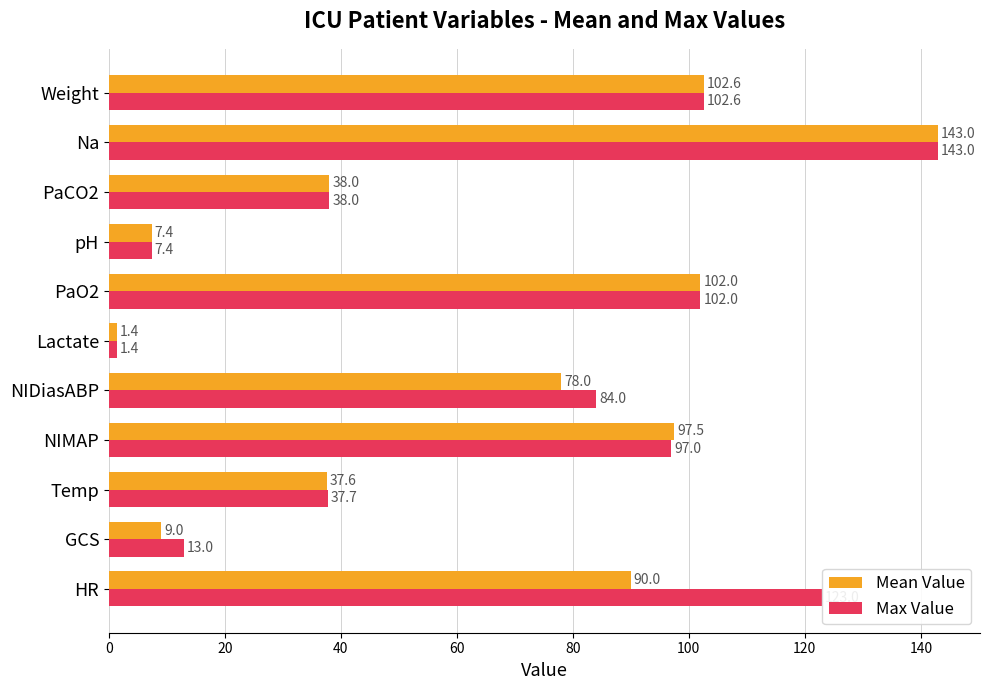

List the series in order of their overall mean, lowest first.

Mean Value, Max Value